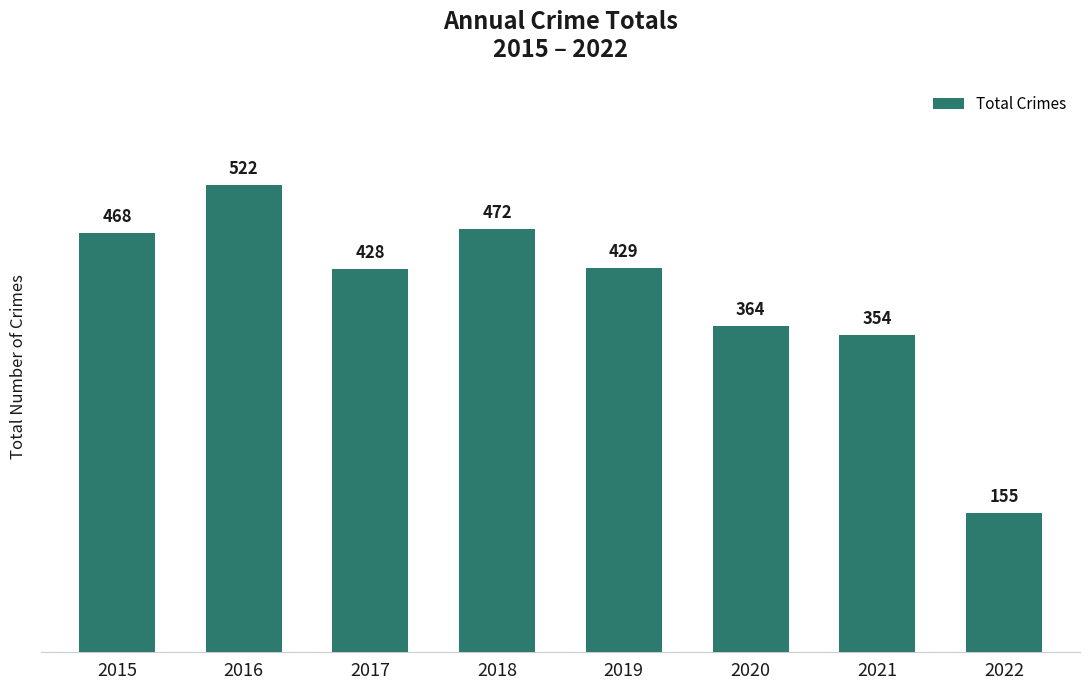

What is the average value?

399